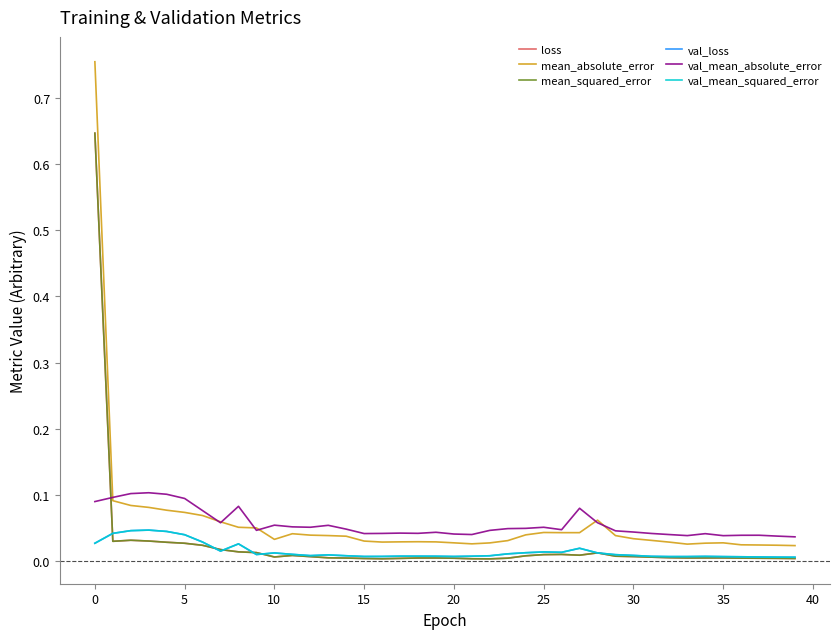

In val_mean_absolute_error, how many points are lower than both neighbors (excluding endpoints)?

9